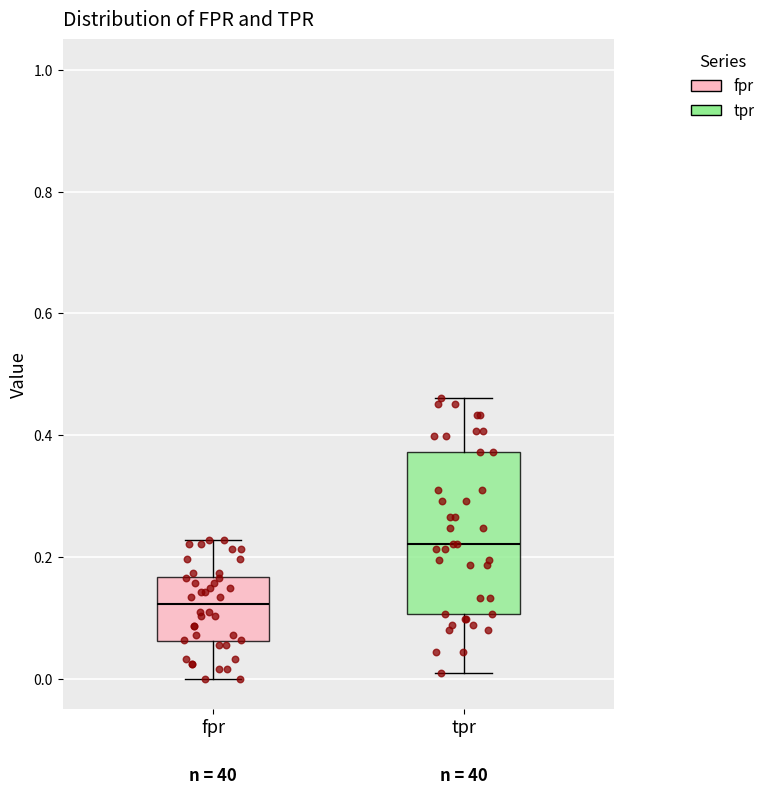

Reading left to right, transcribe this box plot: for each box, give where its median line is, the range the box spans, and where its two whiskers end, as read against the y-axis. The values are not printed on the chart, so give them approximately, as read against the axis.

fpr: median 0.12, box 0.06 to 0.16, whiskers 0.00 to 0.22
tpr: median 0.22, box 0.10 to 0.38, whiskers 0.00 to 0.46